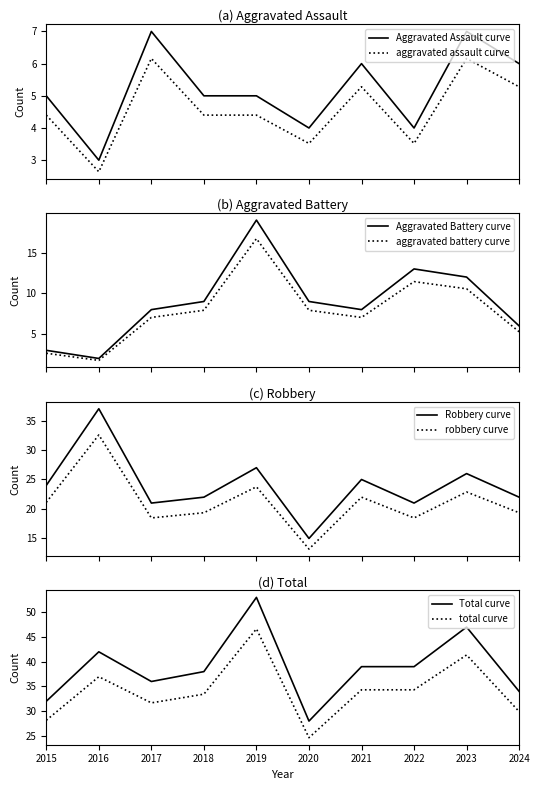

What is the total value across all series at 2021?

73.3